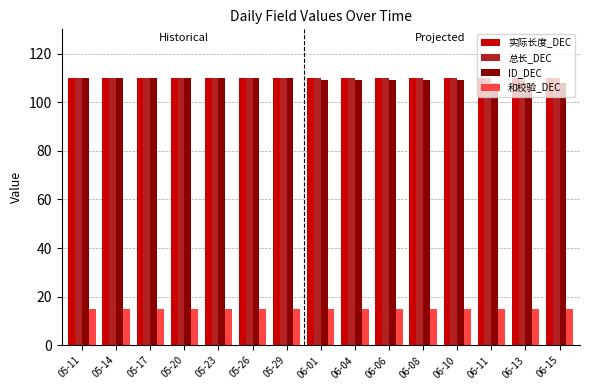

Reading right to left, transcribe all the data shown in this chart.

实际长度_DEC: 110	110	110	110	110	110	110	110	110	110	110	110	110	110	110
总长_DEC: 110	110	110	110	110	110	110	110	110	110	110	110	110	110	110
ID_DEC: 108	108	108	109	109	109	109	109	110	110	110	110	110	110	110
和校验_DEC: 15	15	15	15	15	15	15	15	15	15	15	15	15	15	15